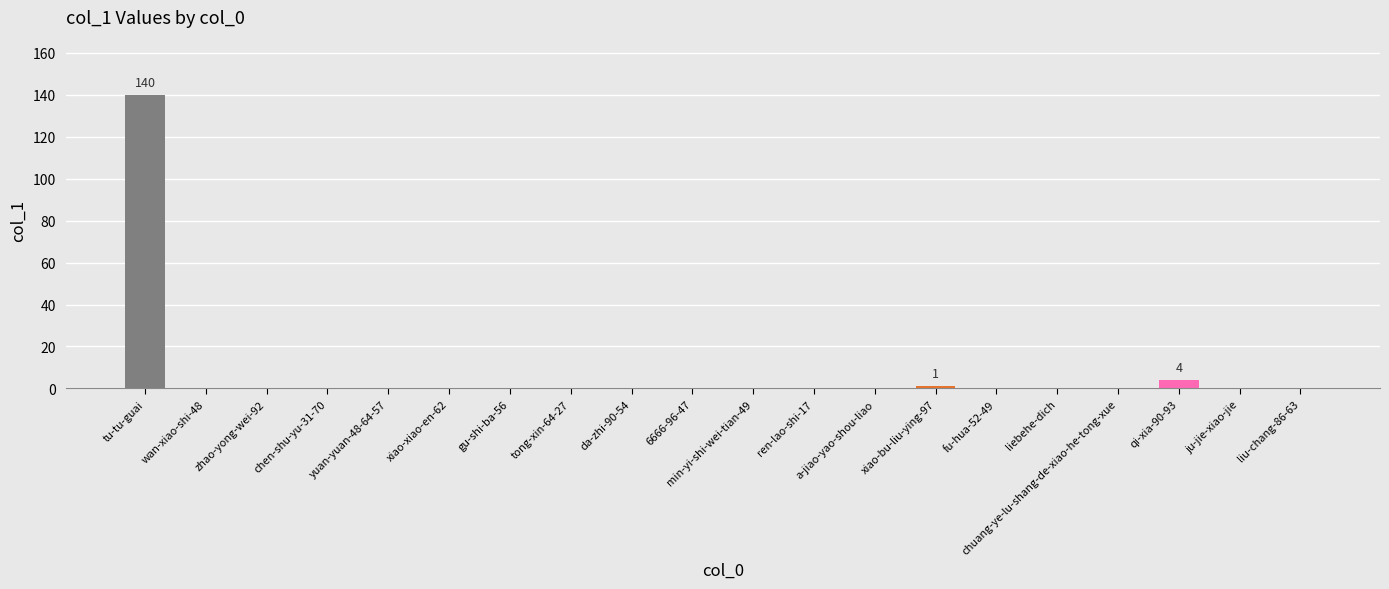

Reading left to right, list all the values displayed in this chart.

tu-tu-guai=140	wan-xiao-shi-48=0	zhao-yong-wei-92=0	chen-shu-yu-31-70=0	yuan-yuan-48-64-57=0	xiao-xiao-en-62=0	gu-shi-ba-56=0	tong-xin-64-27=0	da-zhi-90-54=0	6666-96-47=0	min-yi-shi-wei-tian-49=0	ren-lao-shi-17=0	a-jiao-yao-shou-liao=0	xiao-bu-liu-ying-97=1	fu-hua-52-49=0	liebehe-dich=0	chuang-ye-lu-shang-de-xiao-he-tong-xue=0	qi-xia-90-93=4	ju-jie-xiao-jie=0	liu-chang-86-63=0